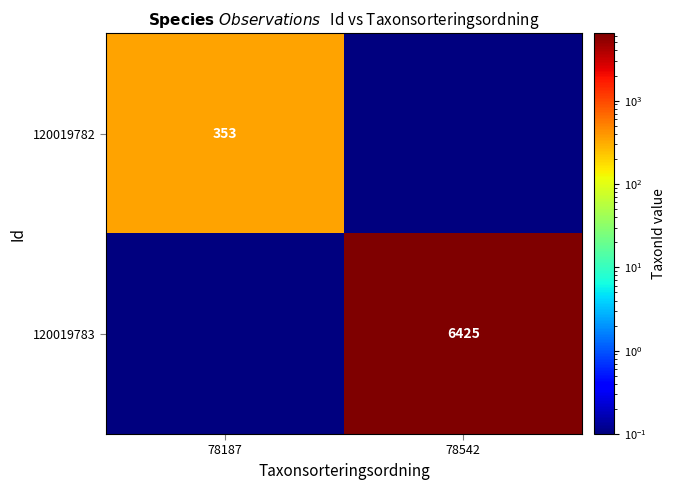

The value of 120019783 at 78542 is 9708.4. True or false?

False